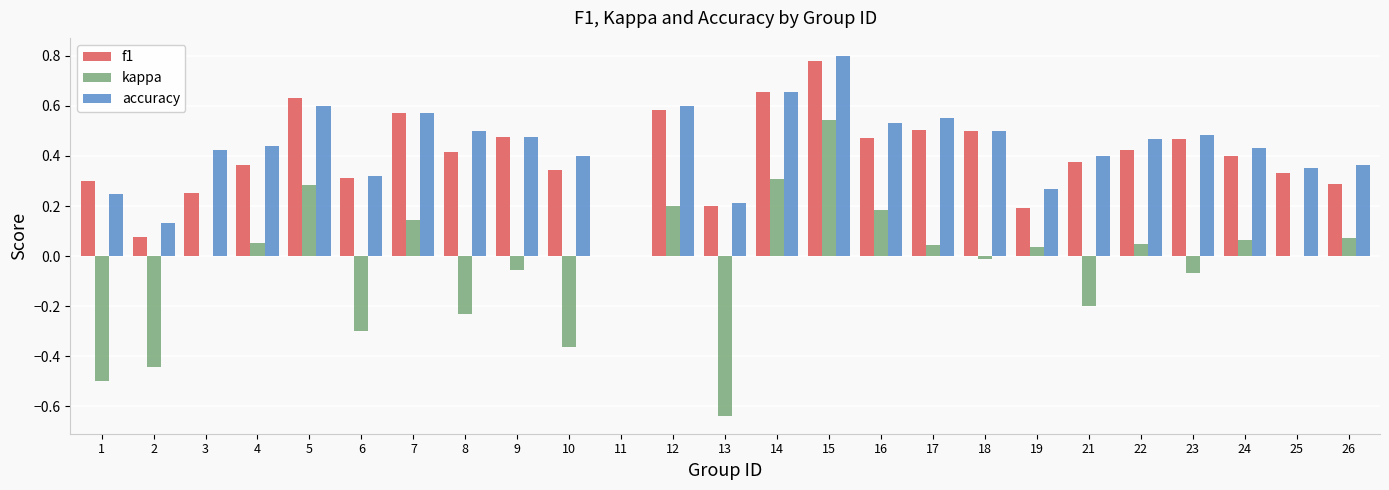

Is it true that accuracy equals 0.9 at 7?

False